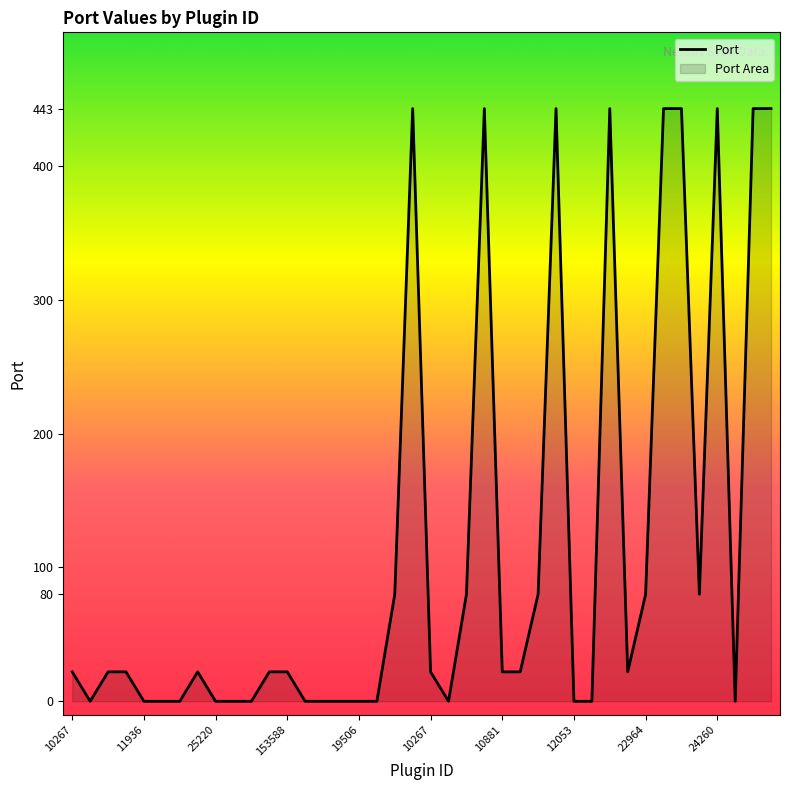

How many lines are shown in the chart?

1